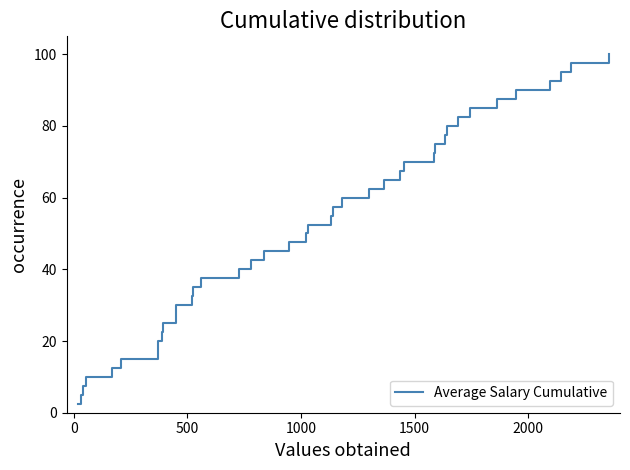

Is this an area chart (filled region under the line)?

No